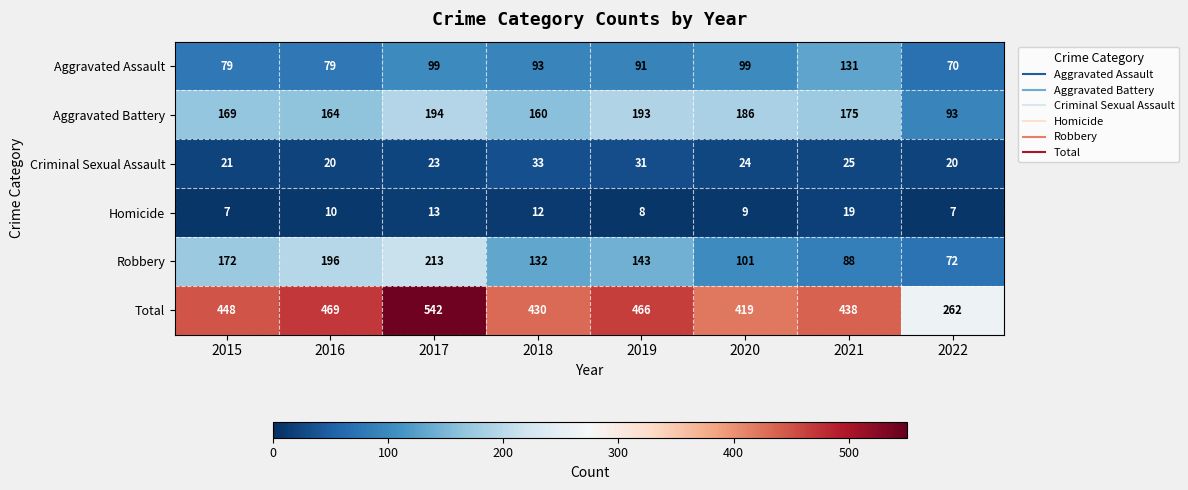

How many distinct data groups are displayed?

6